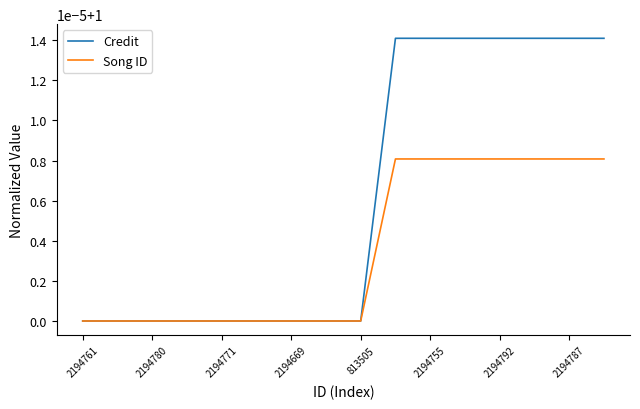

What is the label of the 9th point from the right?

2194787